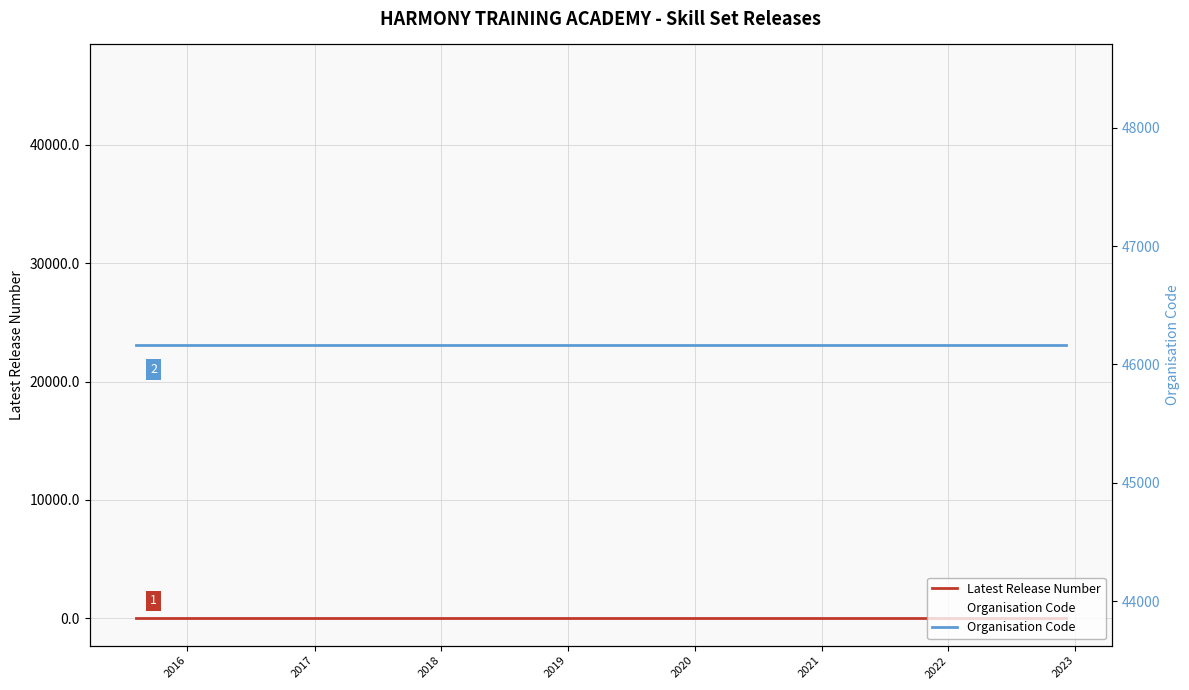

Rank the series by their average value, from lowest to highest.

Latest Release Number, Organisation Code